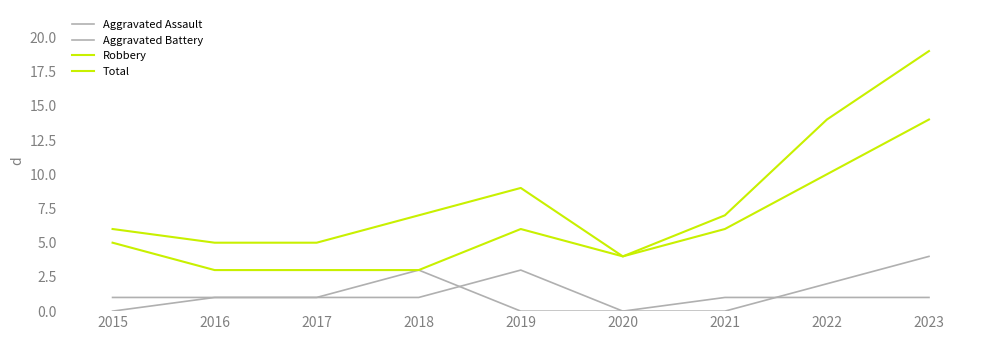

True or false: Aggravated Assault and Total intersect in this chart.

False